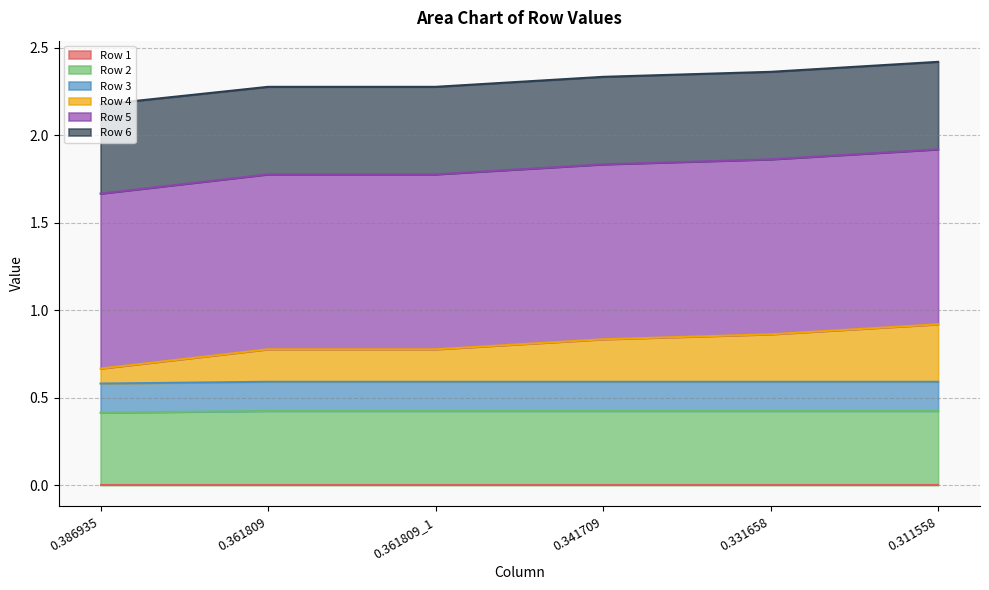

True or false: Row 2 and Row 4 cross at least once.

False